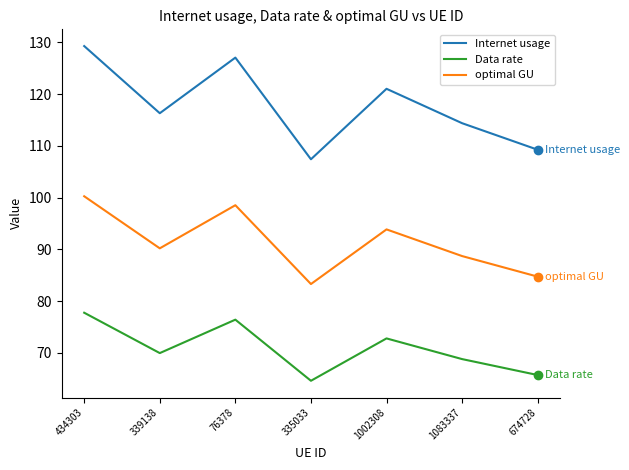

What is the average value of the Internet usage series?

117.8